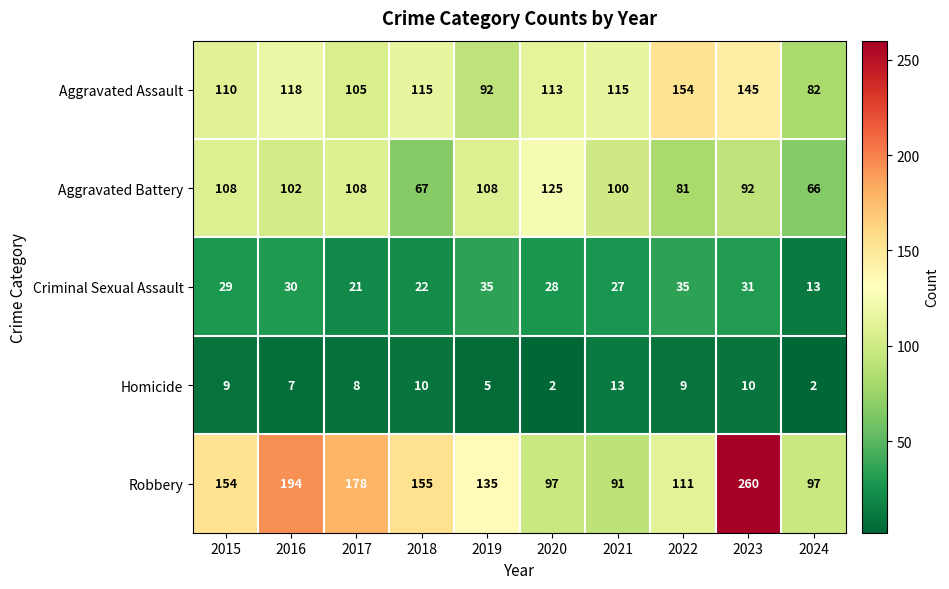

List the series in order of their peak value, lowest first.

Homicide, Criminal Sexual Assault, Aggravated Battery, Aggravated Assault, Robbery